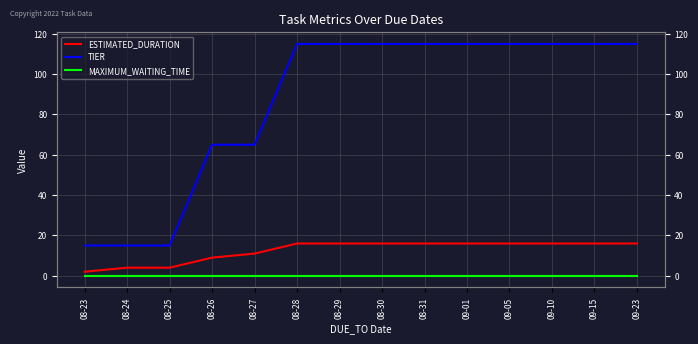

Which category has the highest value across all series?

08-28